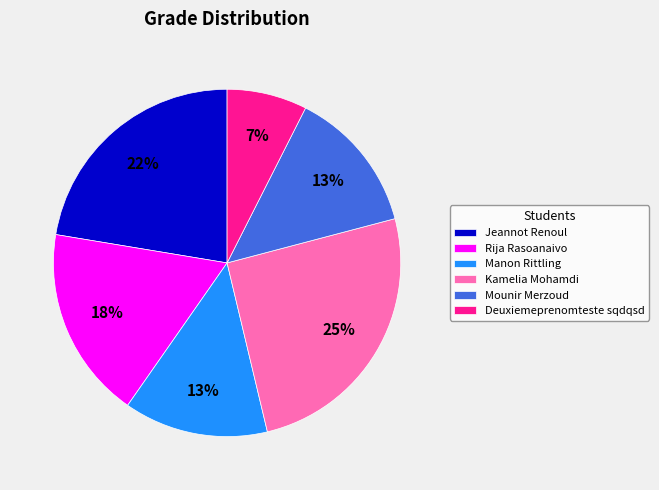

Does Mounir Merzoud represent more than half of the total?

No